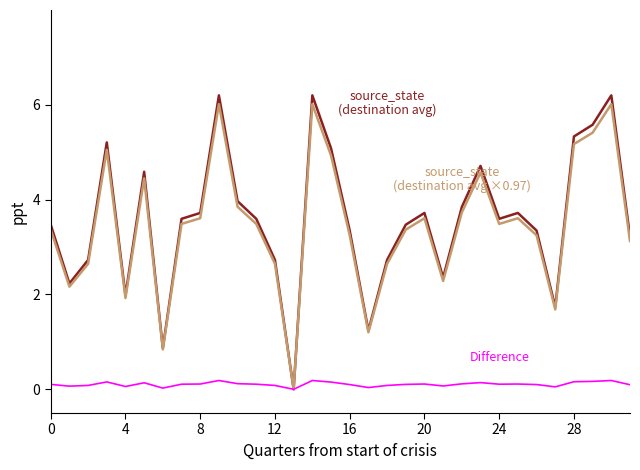

What is the maximum value shown in the chart?

6.2